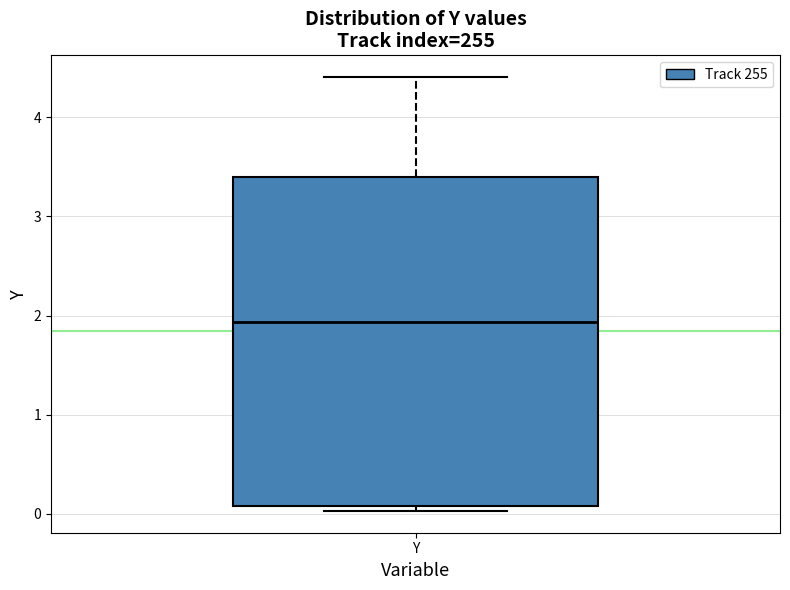

Read this box plot against the y-axis: the position of the median line, the range covered by the box, and the ends of both whiskers. The values are not printed on the chart, so give them approximately, as read against the axis.

median 1.9, box 0.1 to 3.4, whiskers 0.0 to 4.4